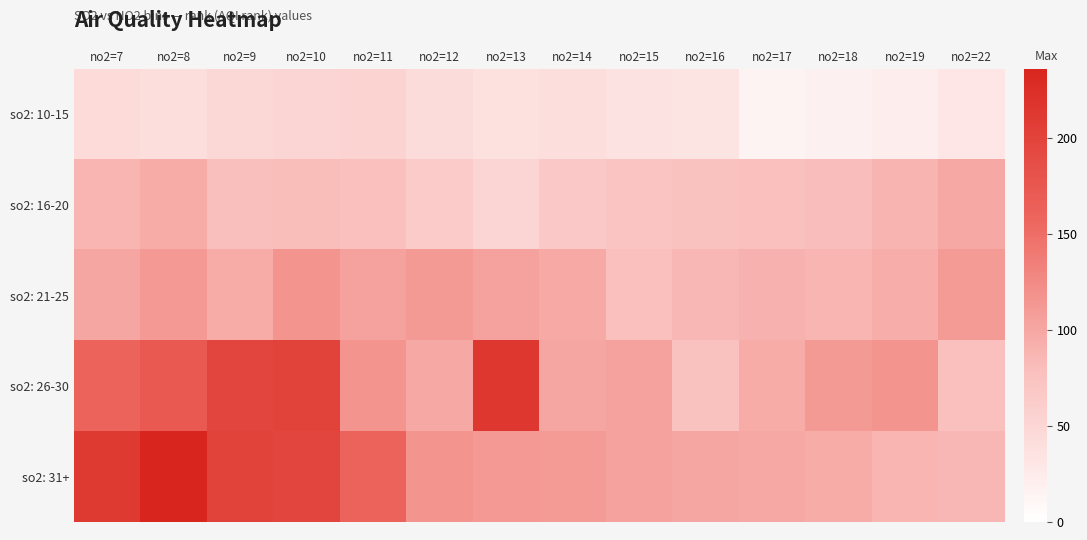

What is the maximum value shown in the chart?

236